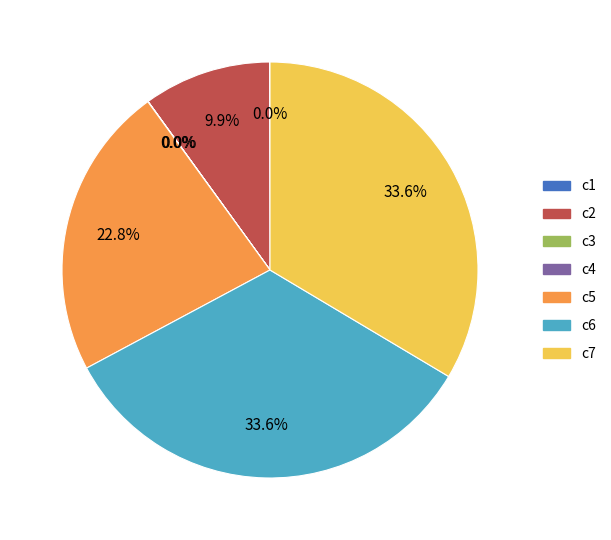

What percentage is the c2 slice, to the nearest percent?

10%